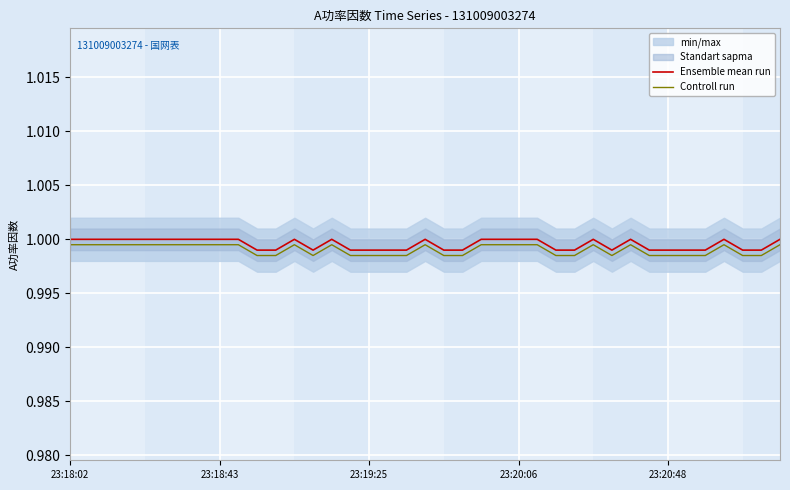

At which category does the chart reach its peak across all series?

23:18:02